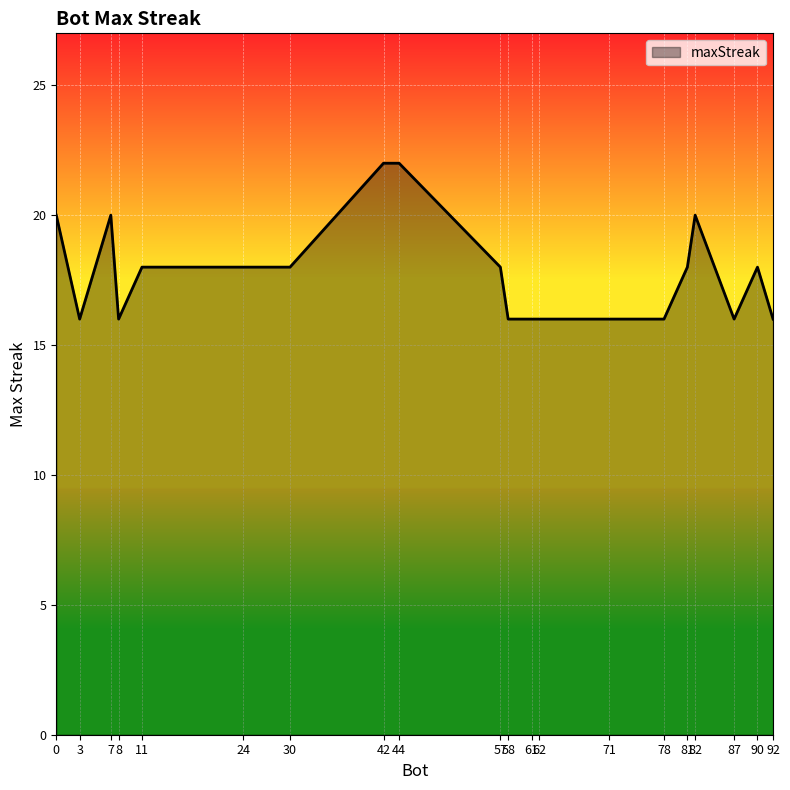

The value at 0 is 33. True or false?

False